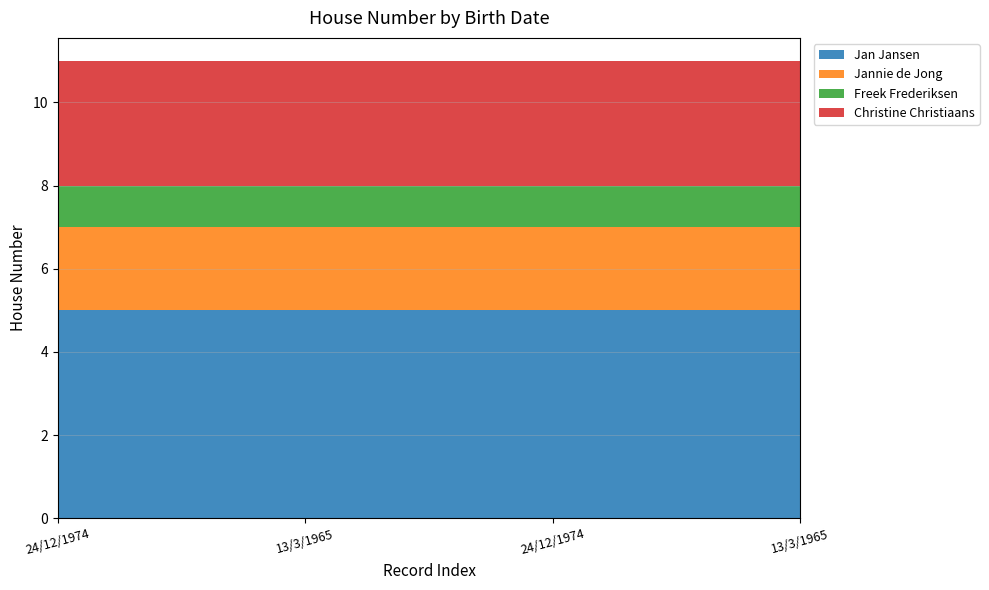

Reading right to left, transcribe all the data shown in this chart.

Jan Jansen: 13/3/1965=5	24/12/1974=5	13/3/1965=5	24/12/1974=5
Jannie de Jong: 13/3/1965=2	24/12/1974=2	13/3/1965=2	24/12/1974=2
Freek Frederiksen: 13/3/1965=1	24/12/1974=1	13/3/1965=1	24/12/1974=1
Christine Christiaans: 13/3/1965=3	24/12/1974=3	13/3/1965=3	24/12/1974=3